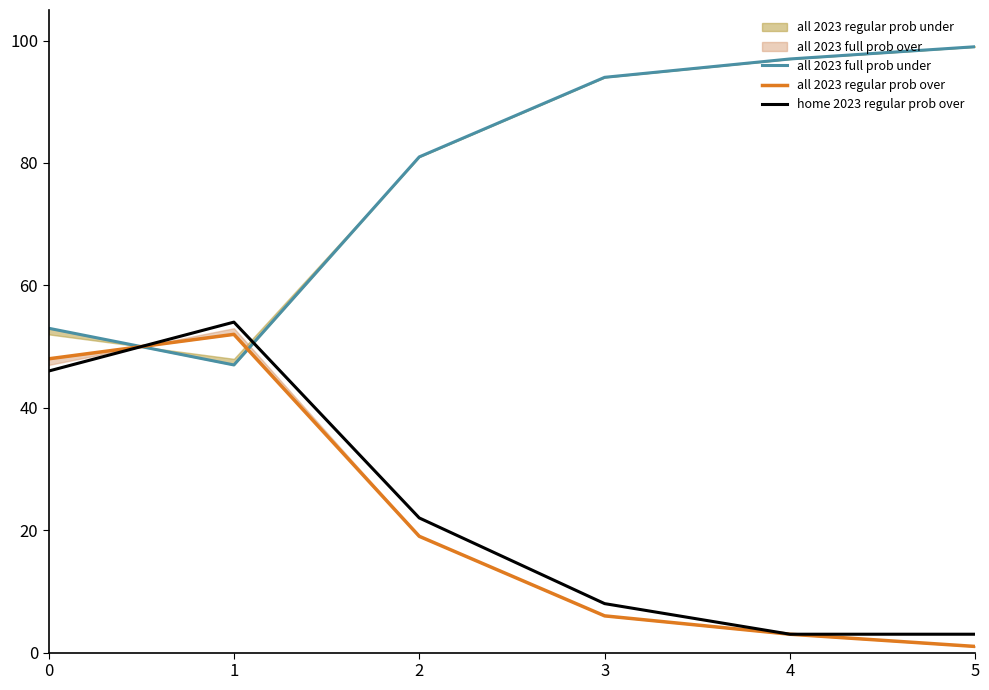

Which series changed the most between 0 and 1?

home 2023 regular prob over